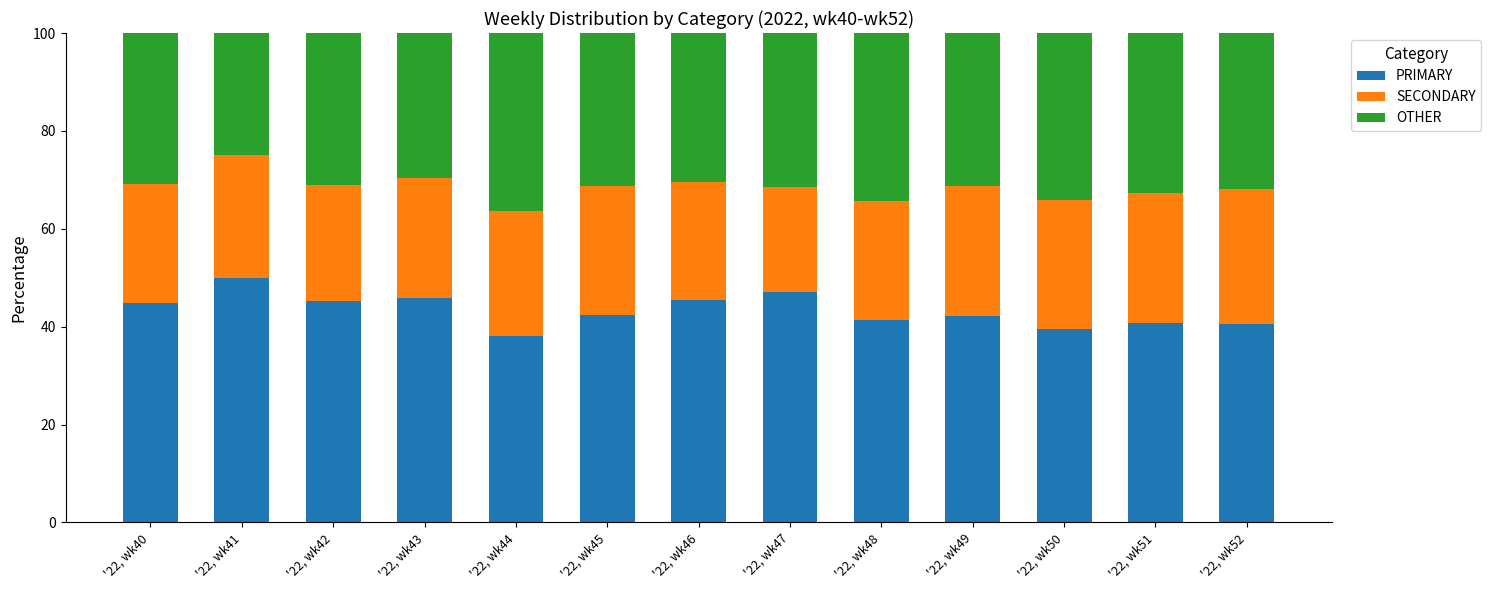

The value of PRIMARY at '22, wk48 is 67.2. True or false?

False